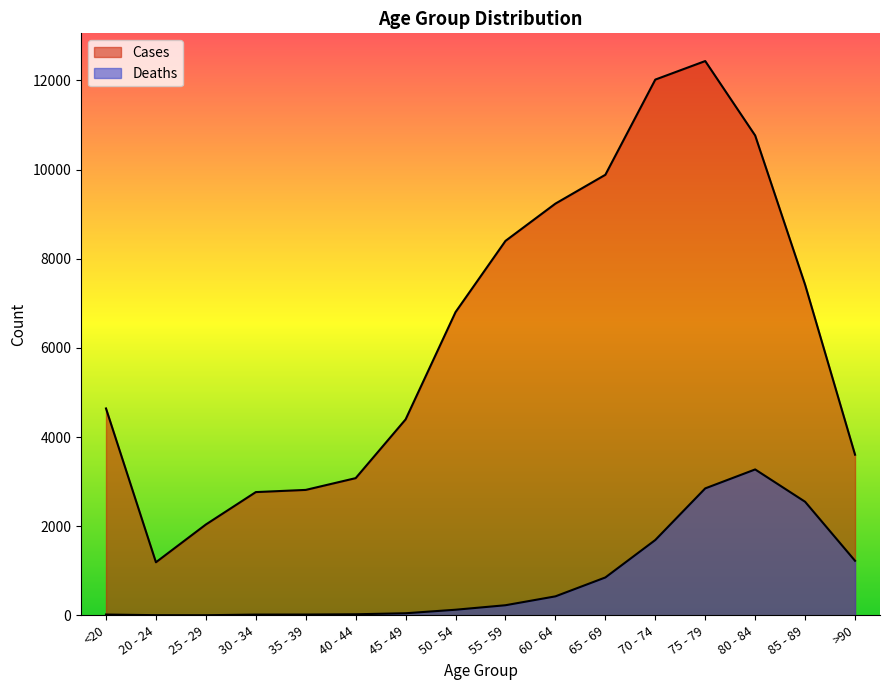

Reading left to right, list all the values displayed in this chart.

Deaths: 18	4	3	17	18	24	47	126	227	426	850	1690	2848	3273	2548	1224
Cases: 4641	1191	2038	2765	2814	3078	4396	6803	8400	9236	9883	12018	12434	10764	7417	3604